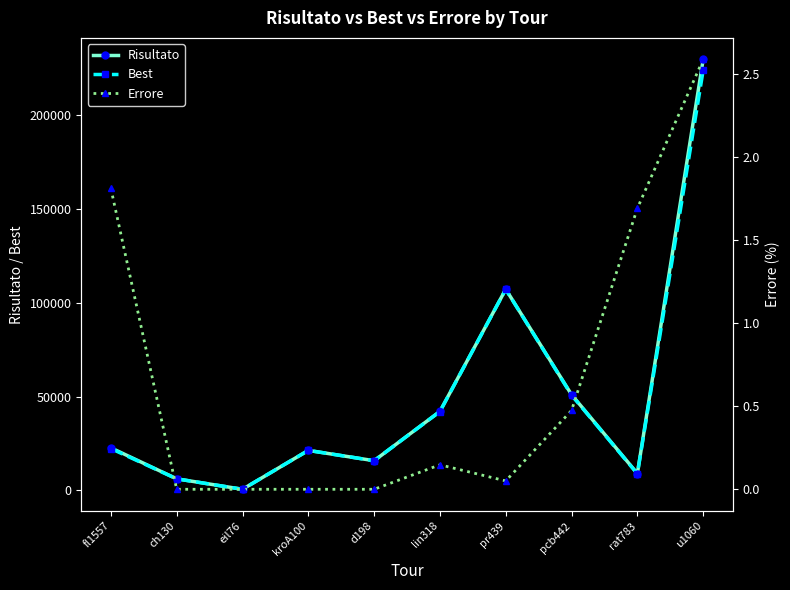

List the labels in order of Risultato value, largest first.

u1060, pr439, pcb442, lin318, fl1557, kroA100, d198, rat783, ch130, eil76